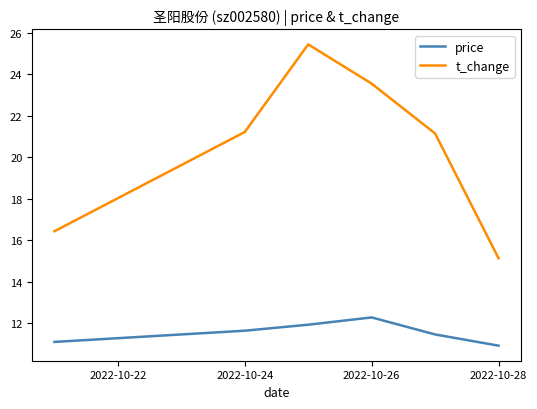

Which series has the widest spread of values?

t_change